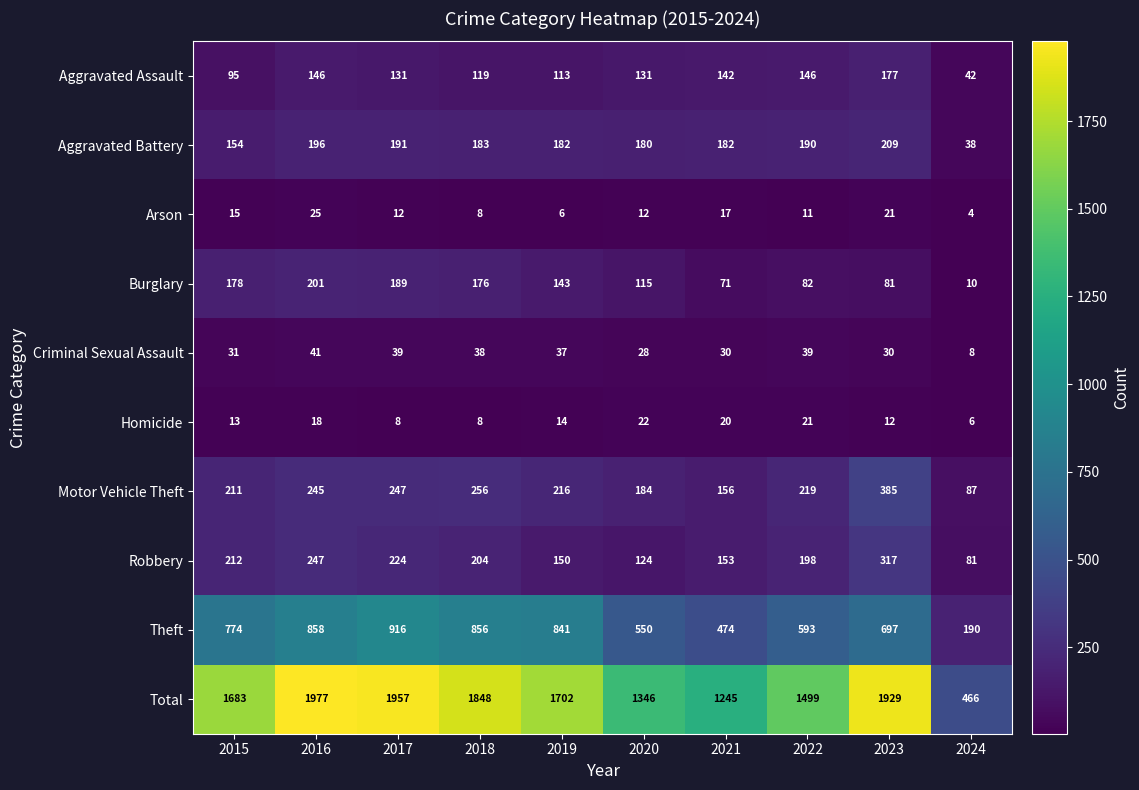

Where does the Homicide series first go above 14?

2016